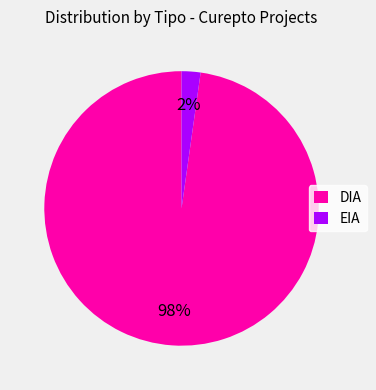

Count the number of slices in the pie.

2